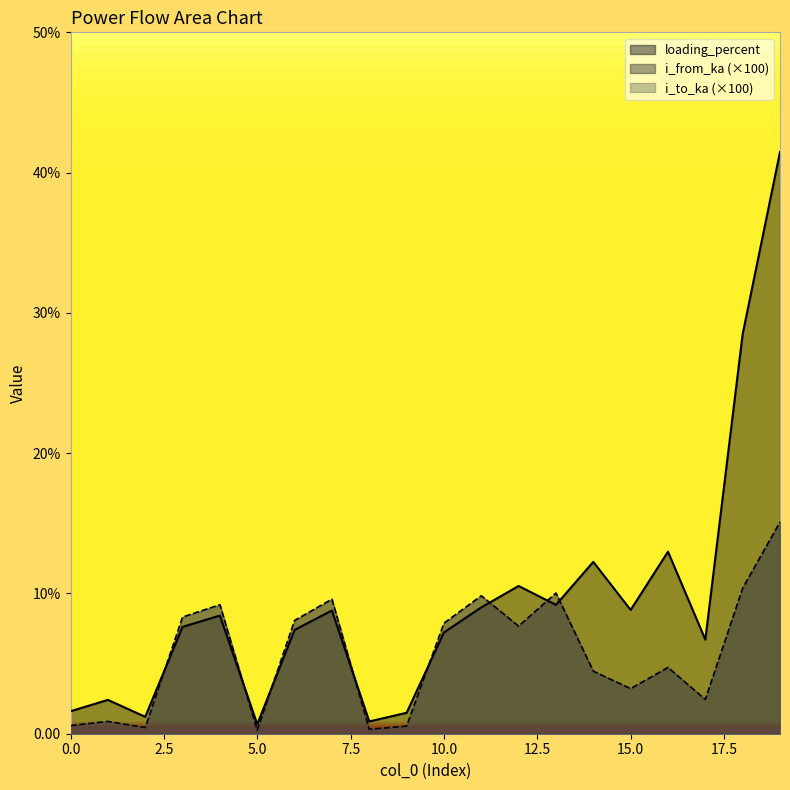

True or false: i_from_ka and loading_percent cross at least once.

True